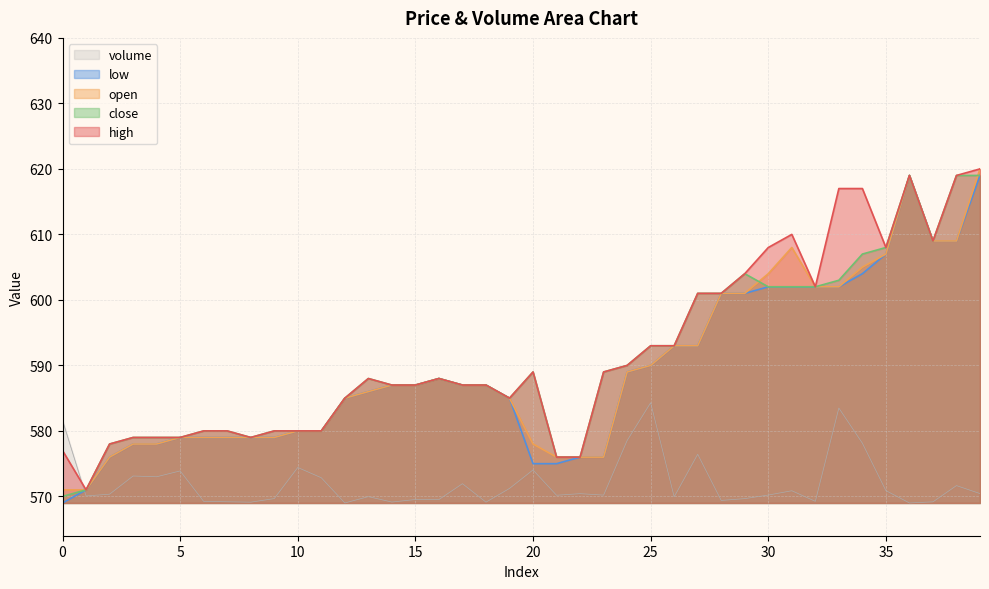

What is the sum of the close values at 21 and 37?

1185.0